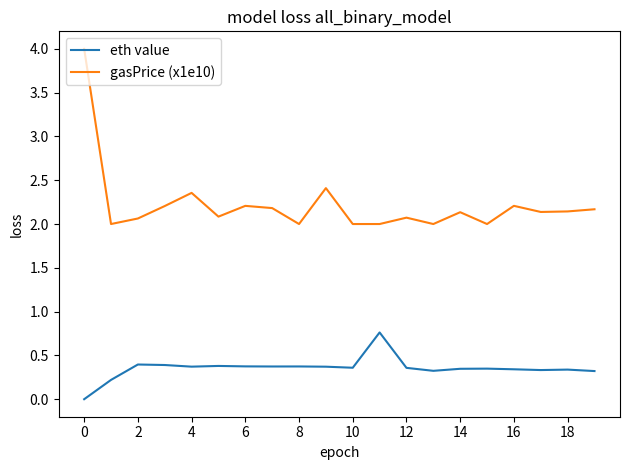

True or false: eth value and gasPrice (x1e10) cross at least once.

False